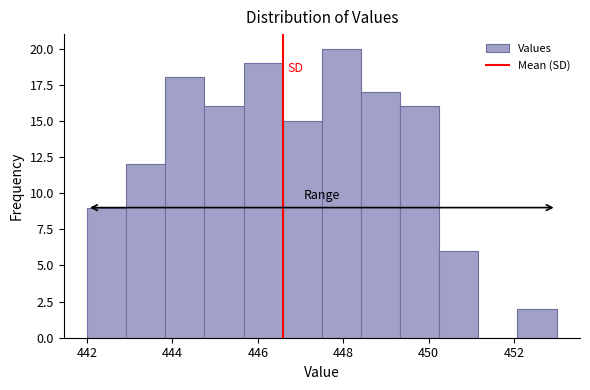

Over which range of the x-axis is the bar tallest?

447.6 to 448.4